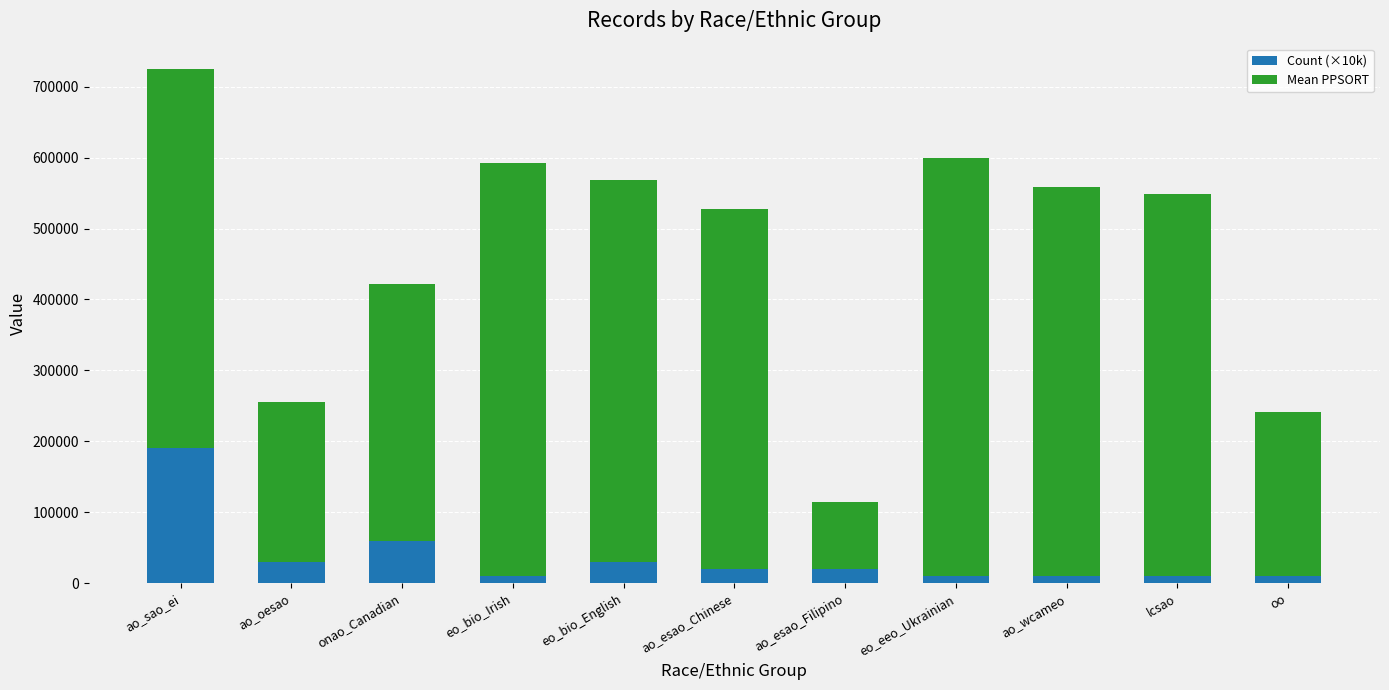

What is the value of the Count (×10k) bar at the 4th from the left?

10000